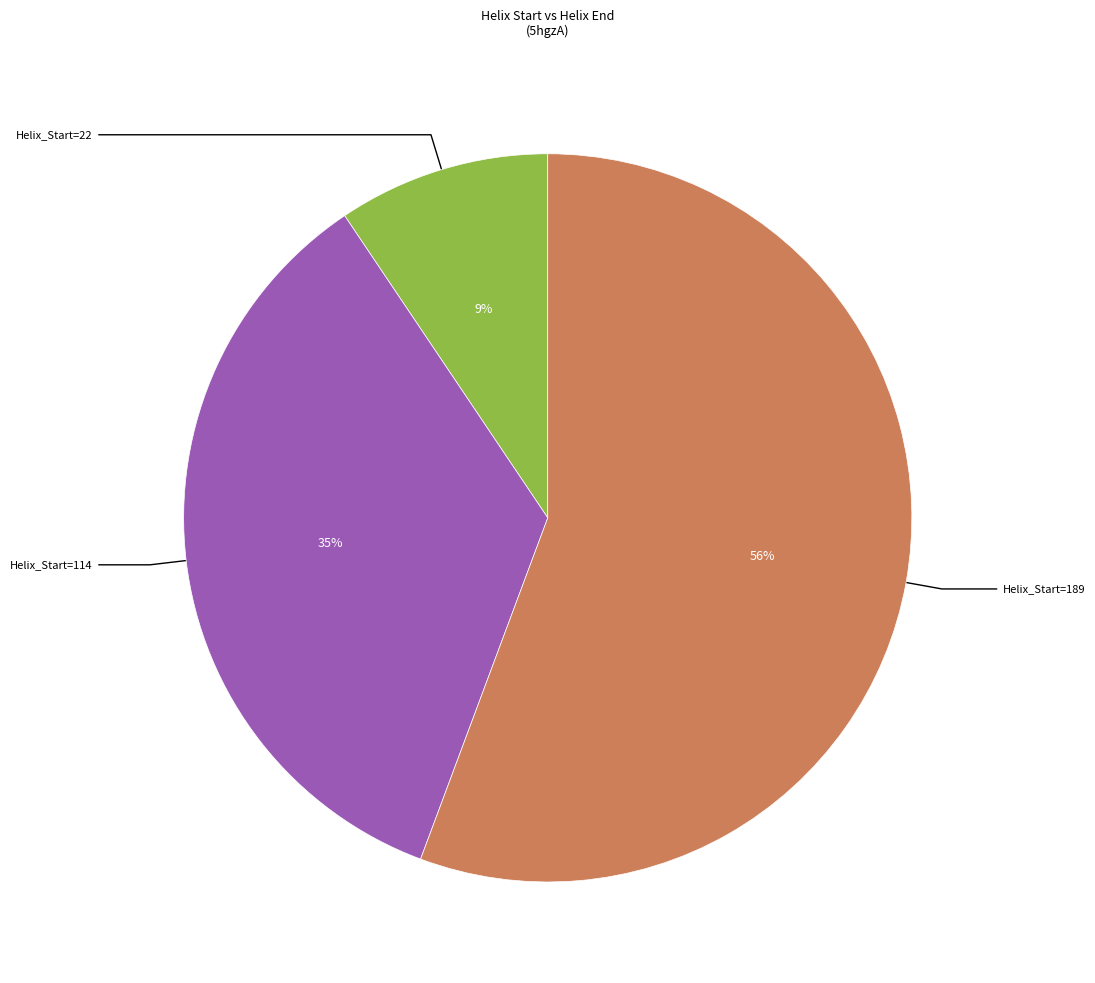

Does any single category account for the majority?

Yes